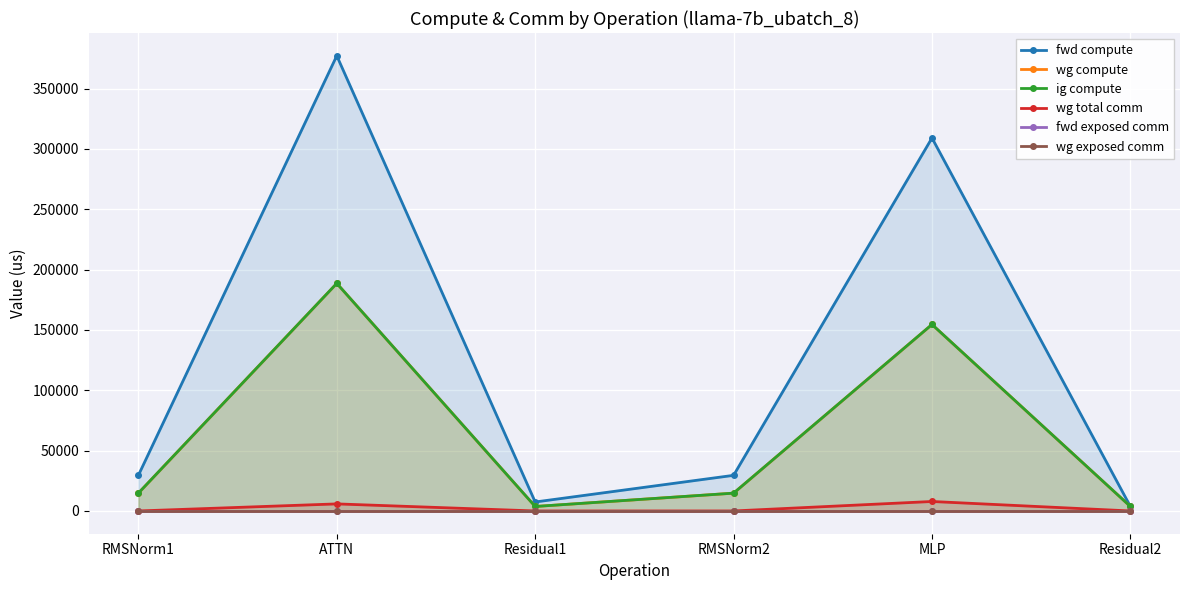

Where is the first local minimum for ig compute?

Residual1